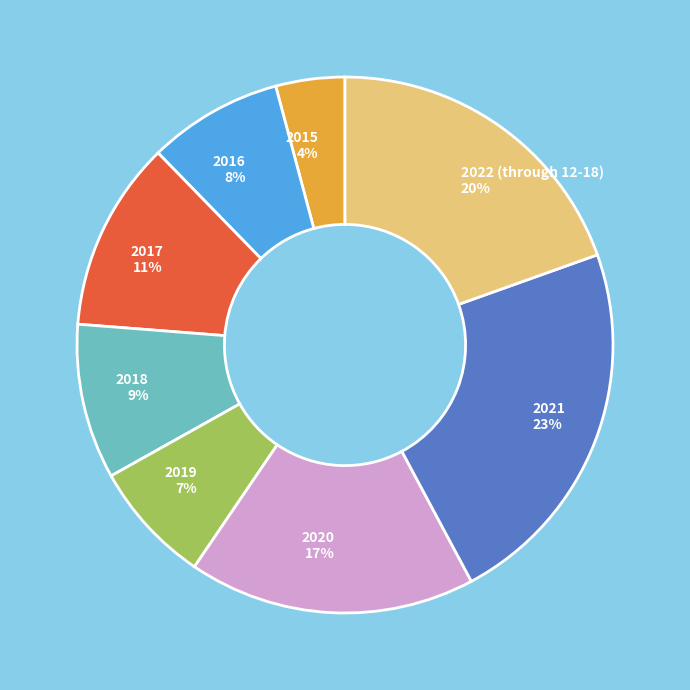

Count the number of slices in the pie.

8